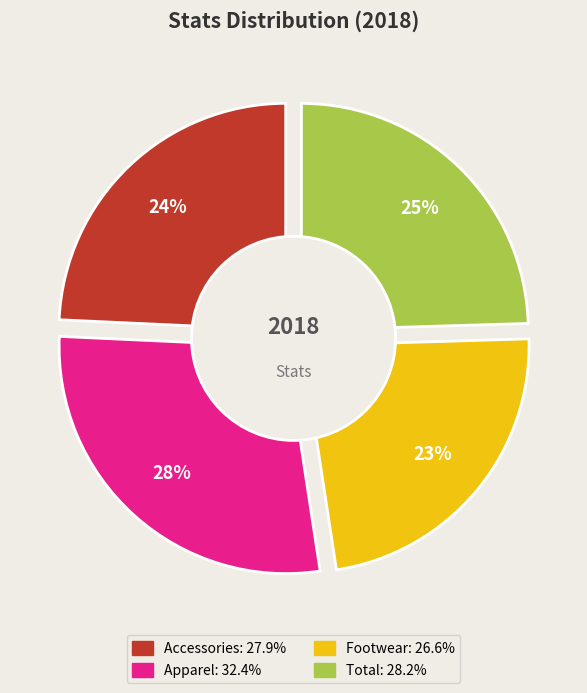

How many segments does this pie chart have?

4